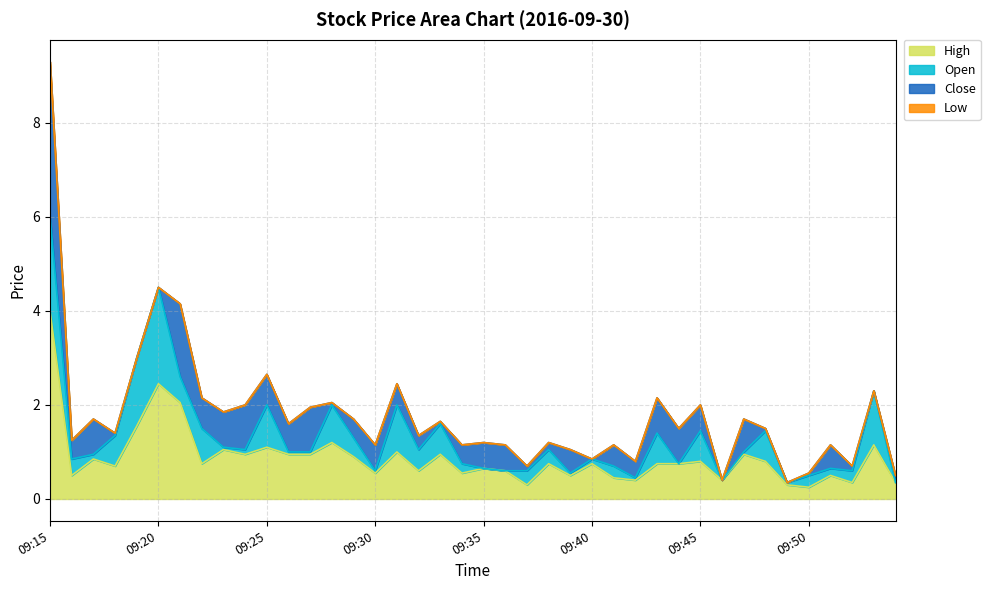

True or false: Low and Open cross at least once.

False